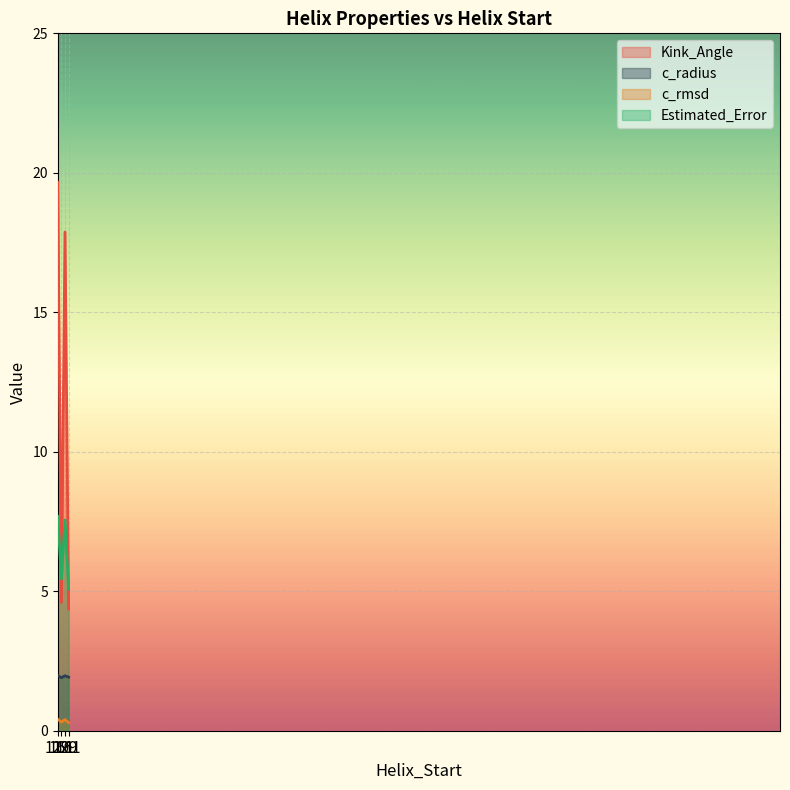

Reading right to left, transcribe all the data shown in this chart.

Kink_Angle: 161=4.4	129=17.9	161=4.6	129=19.7
c_radius: 161=1.9	129=2.0	161=1.9	129=2.0
c_rmsd: 161=0.3	129=0.4	161=0.3	129=0.4
Estimated_Error: 161=5.1	129=7.6	161=5.4	129=7.7